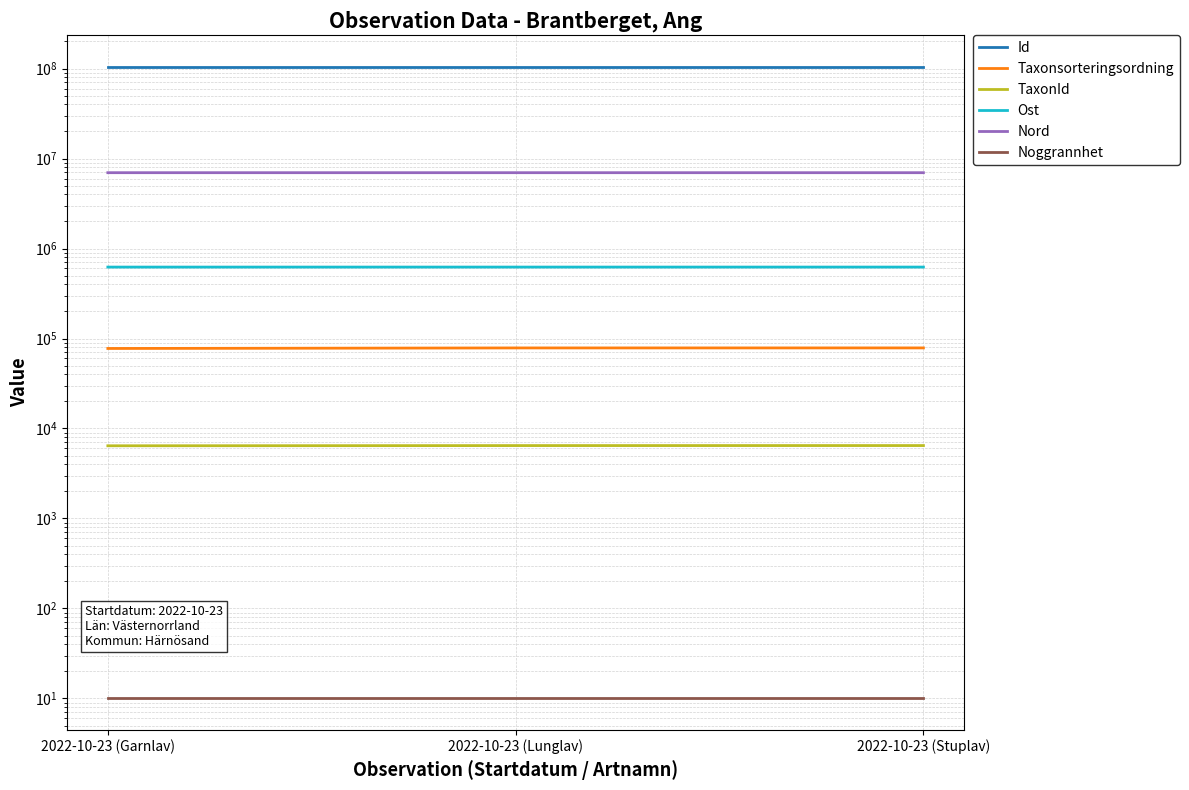

What position from the right is 2022-10-23 (Garnlav)?

3